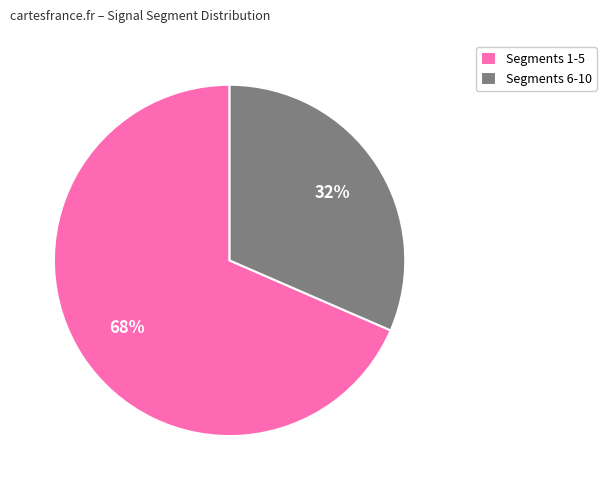

Which has a higher value, Segments 1-5 or Segments 6-10?

Segments 1-5